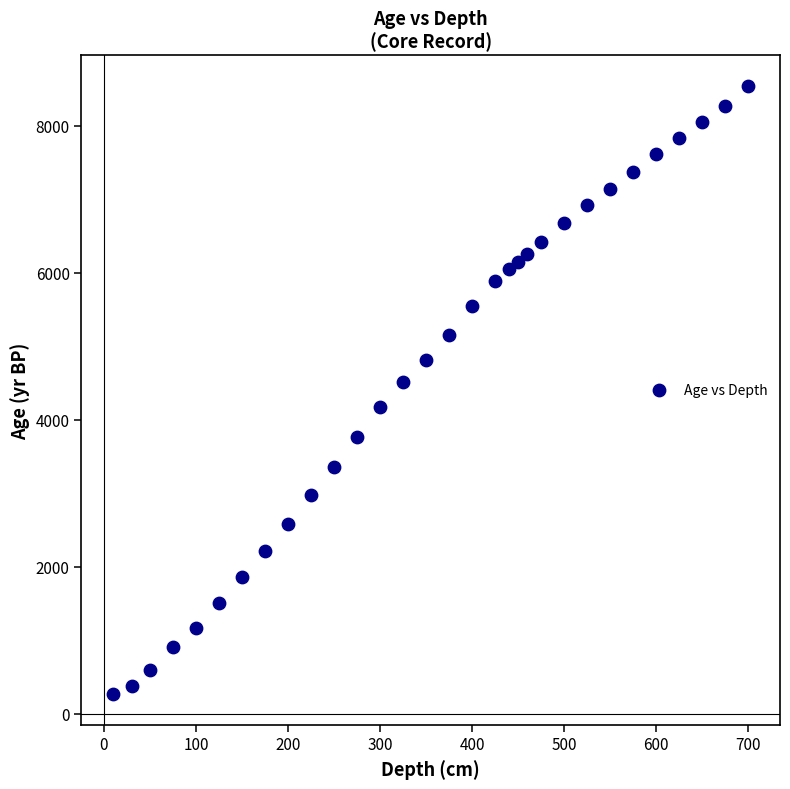

What Y value in the scatter plot is closest to 4404?

4519.6